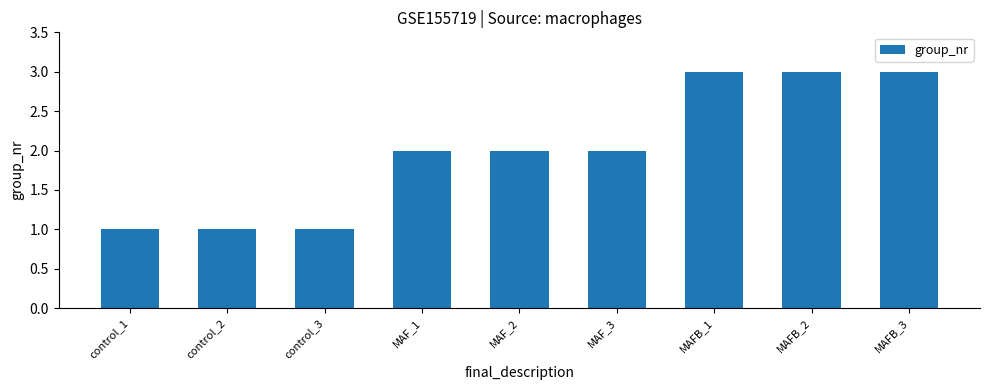

What is the maximum value shown in the chart?

3